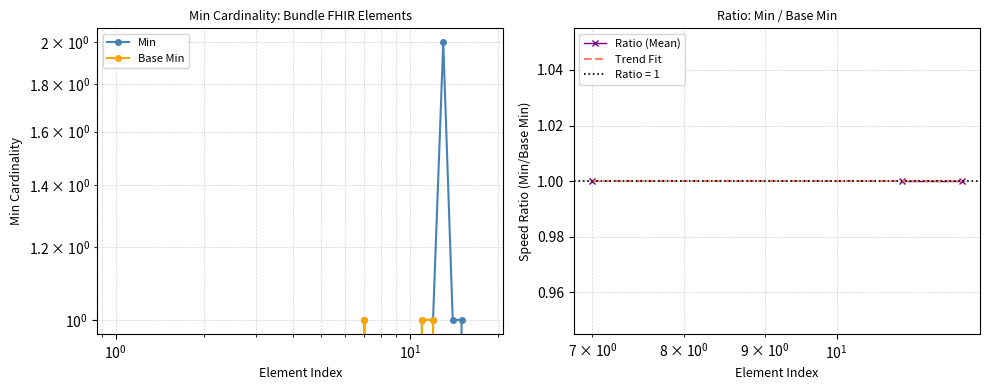

What position from the right is Bundle.implicitRules?

15